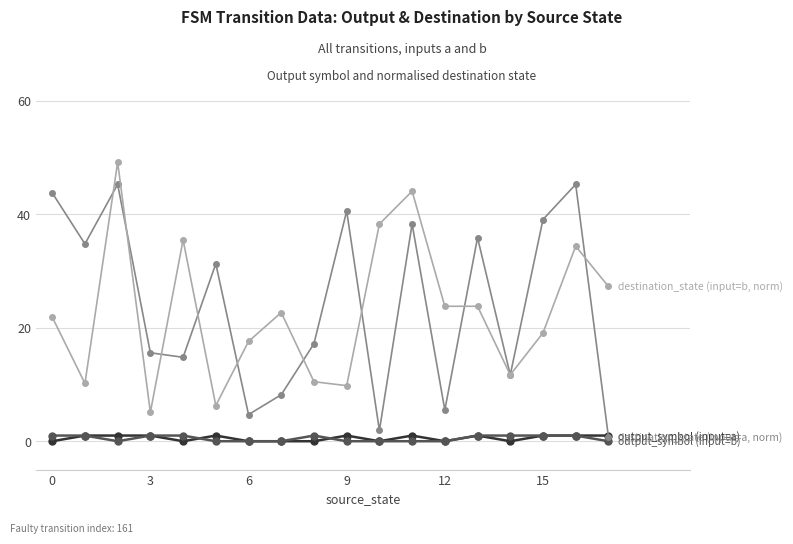

What is the greatest value displayed?

49.2